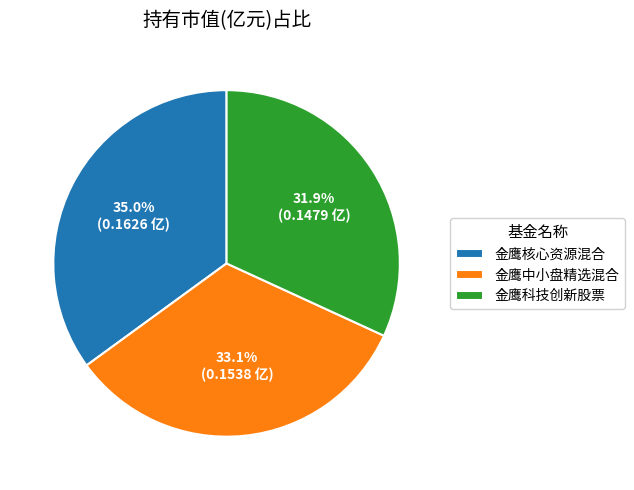

To the nearest percent, what is the difference between the largest and smallest slice percentages?

3%